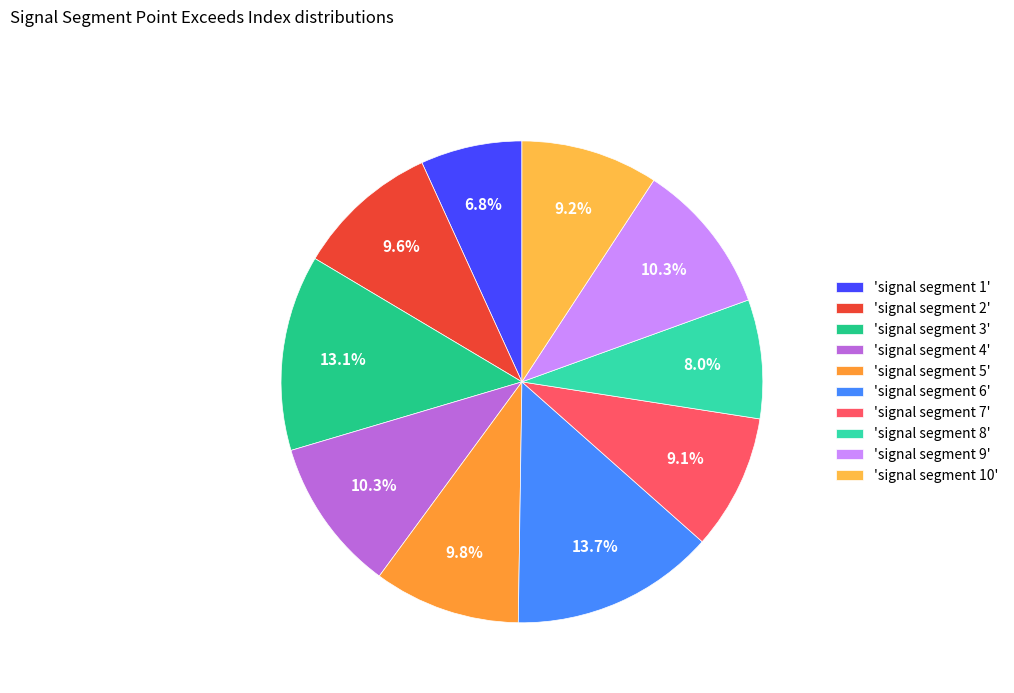

Is there a majority slice in this chart?

No